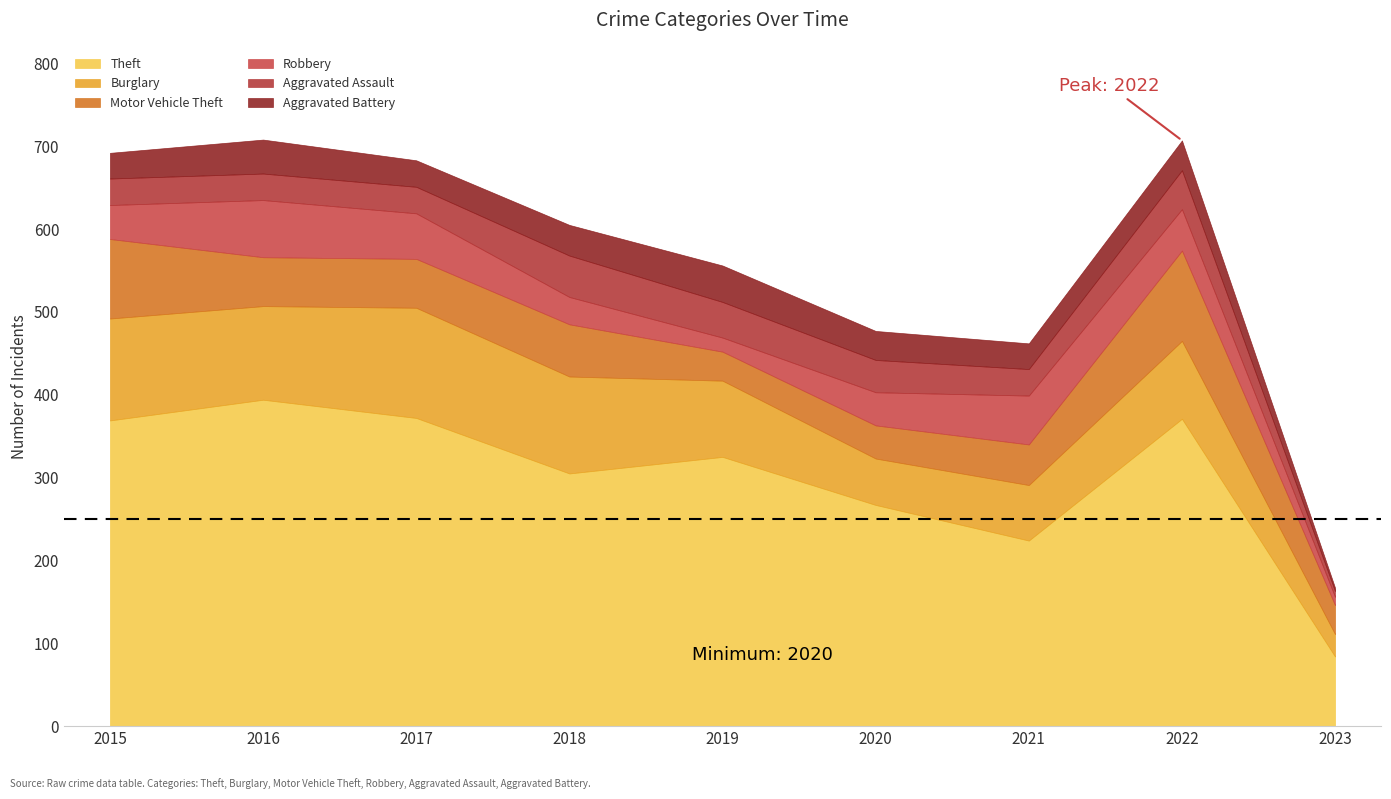

Which series has the widest spread of values?

Theft